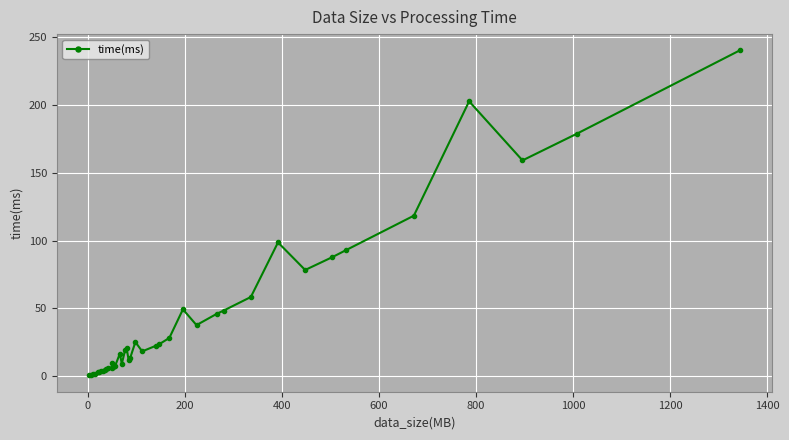

True or false: there are more than 2 points higher than both neighbors.

True